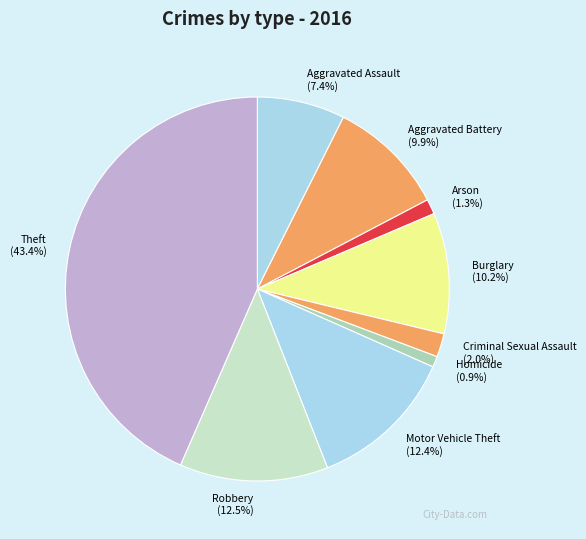

What percentage is the Motor Vehicle Theft slice, to the nearest percent?

12%